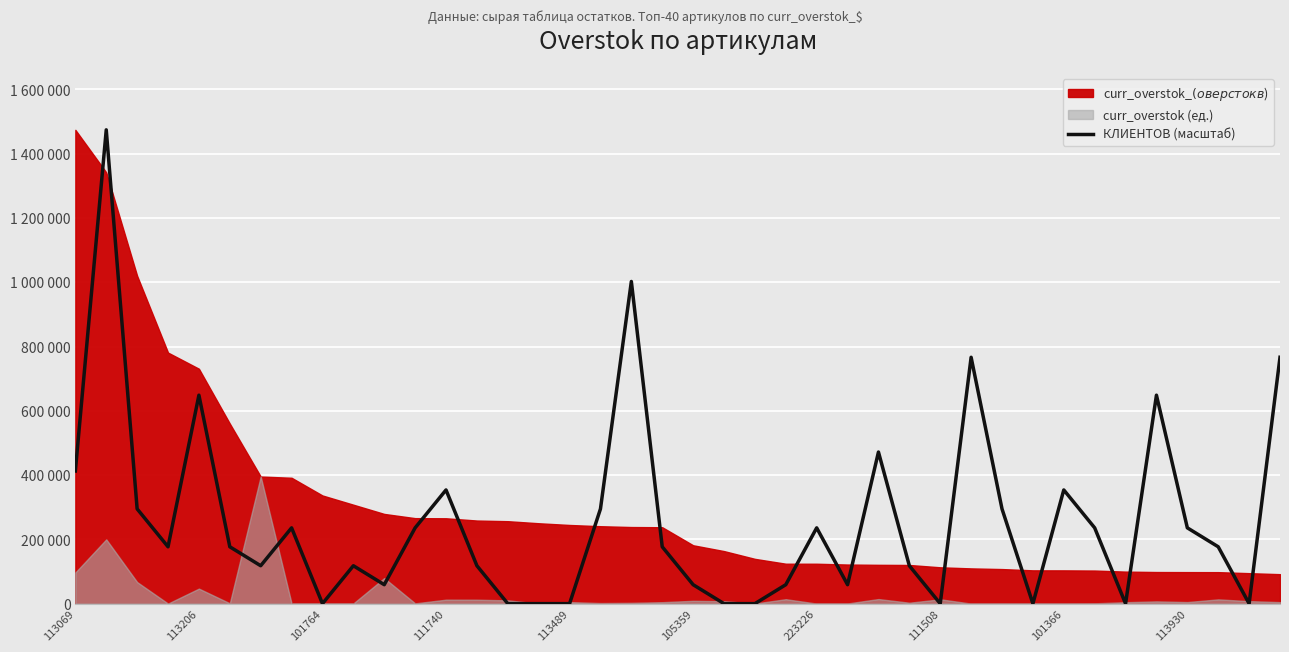

Is it true that the value at 111740 is 353859.3?

True